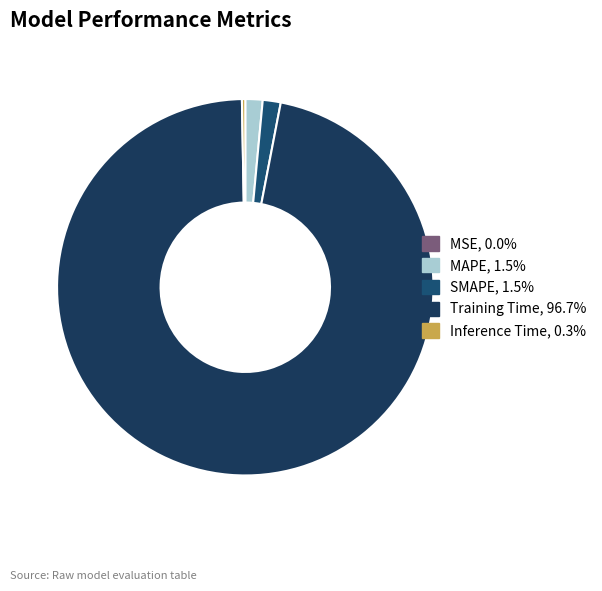

The MAPE slice represents 11% of the pie. True or false?

False